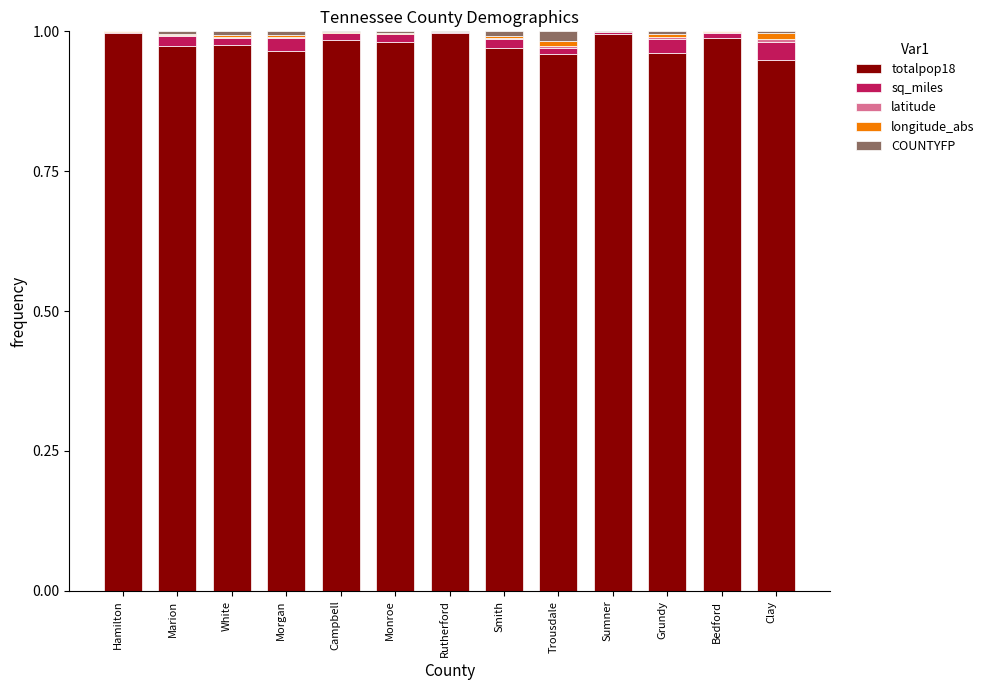

At how many categories does at least one series exceed 0?

13